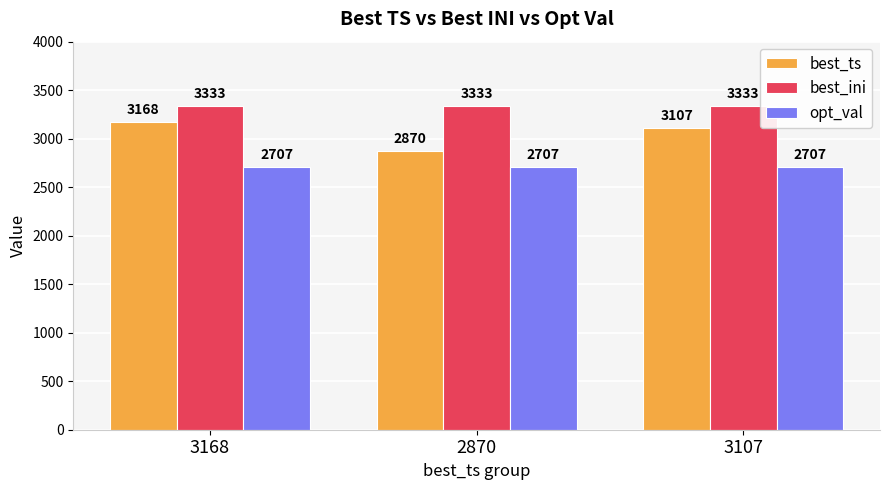

Rank the series by their maximum value, from highest to lowest.

best_ini, best_ts, opt_val